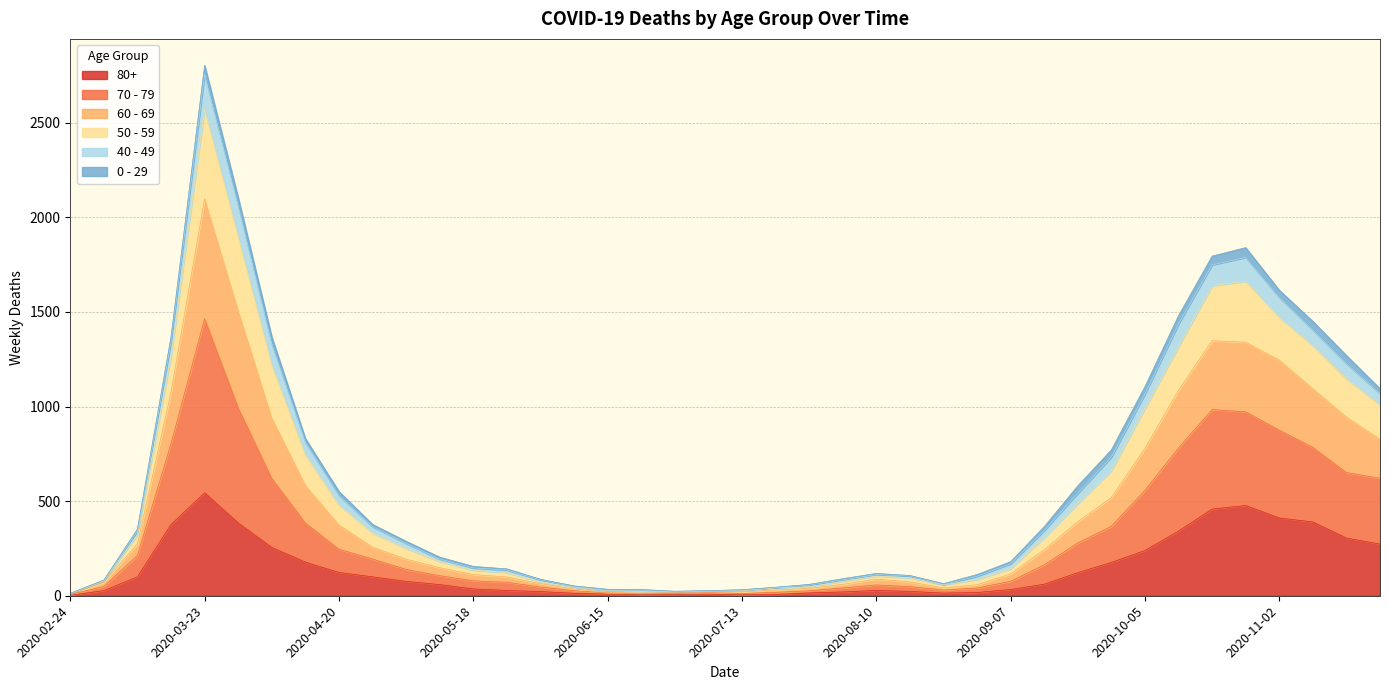

Is the value of 80+ at 2020-11-16 greater than the value of 70 - 79 at 2020-08-10?

Yes